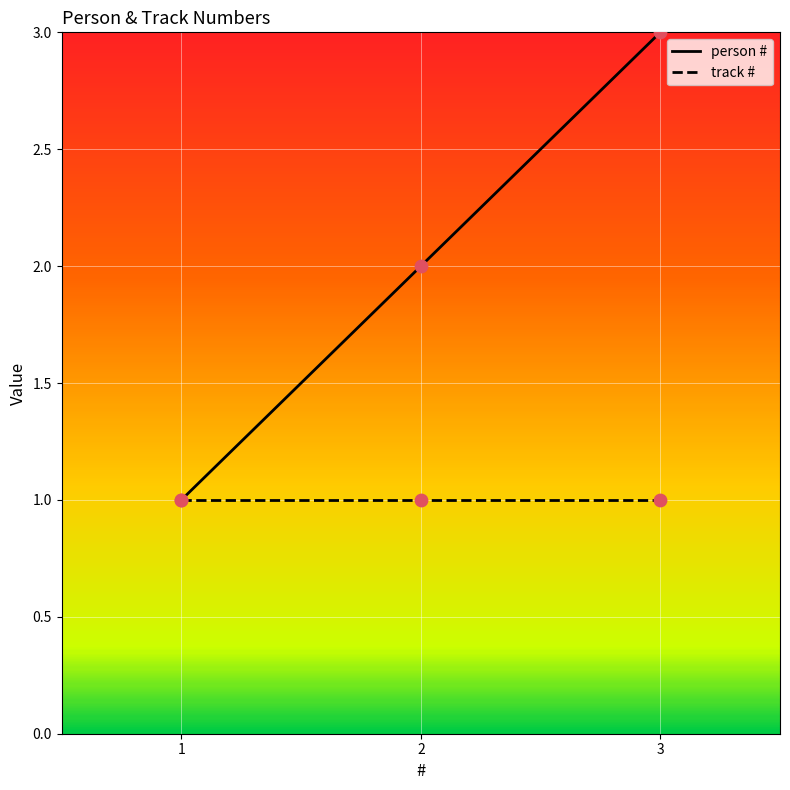

Is the value of person # at 3 greater than the value of track # at 2?

Yes